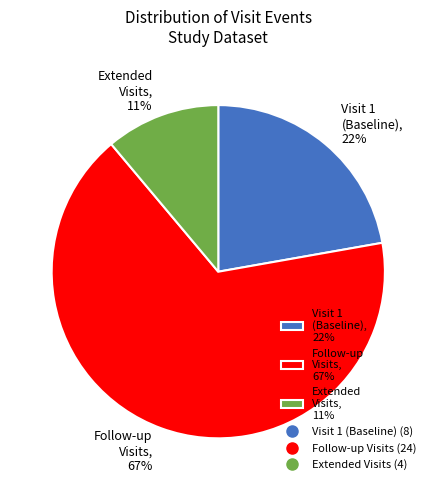

Is the sum of Follow-up Visits, 67% and Visit 1 (Baseline), 22% greater than half?

Yes